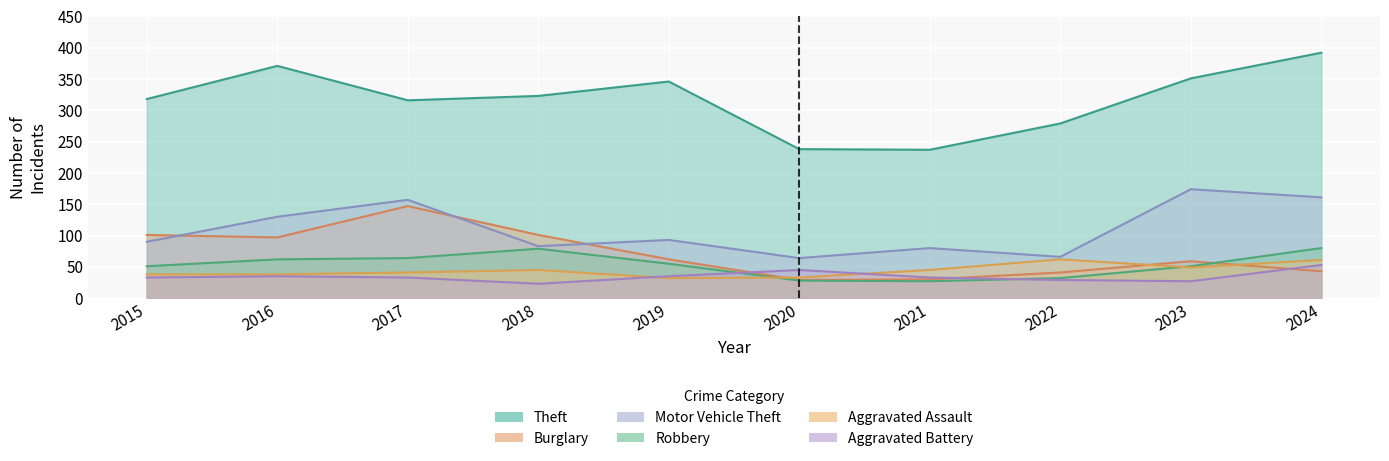

How many data points in Motor Vehicle Theft are above 93?

4